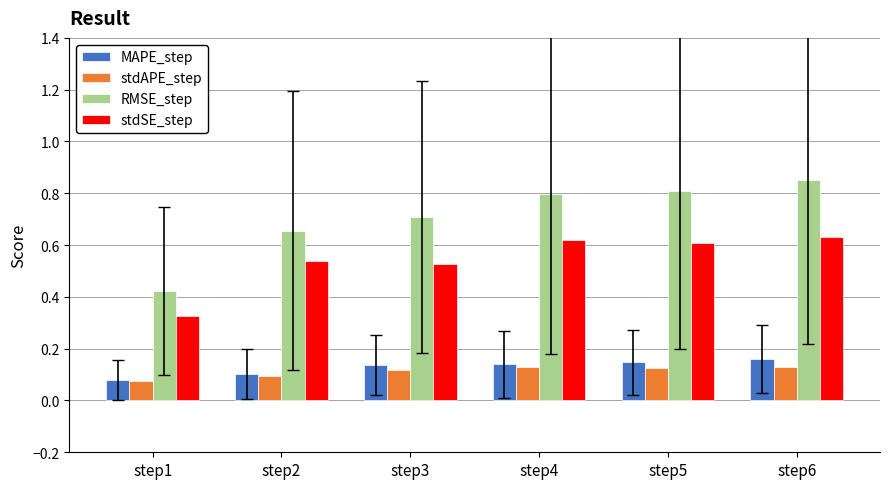

Which series has the largest total across all categories?

RMSE_step